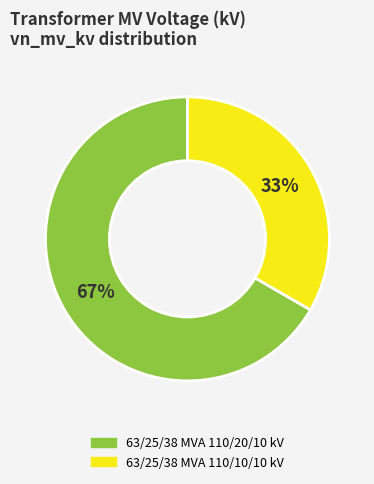

True or false: 63/25/38 MVA 110/20/10 kV accounts for 67% of the total.

True